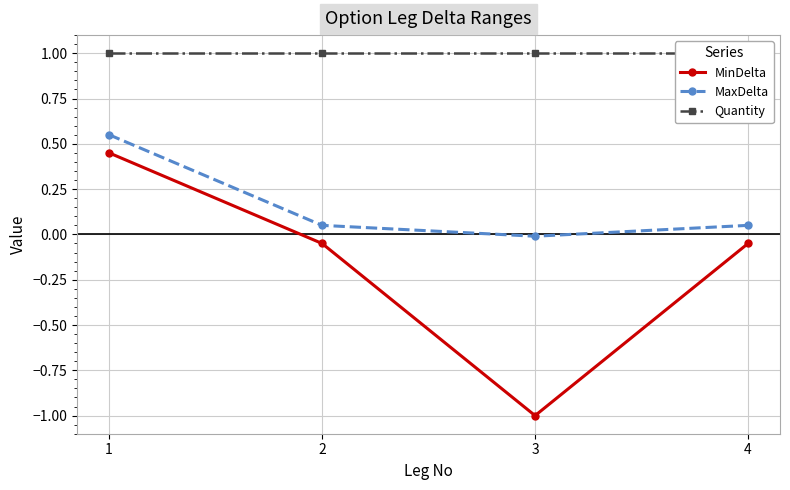

Rank the series by their average value, from highest to lowest.

Quantity, MaxDelta, MinDelta